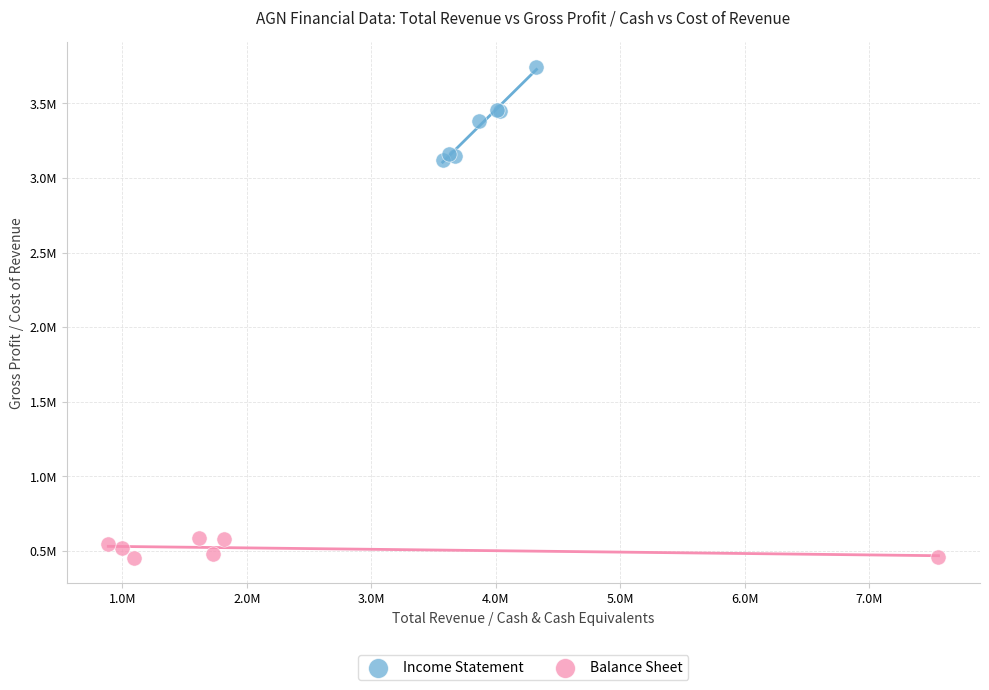

What are all the series names shown in the legend?

Income Statement, Balance Sheet